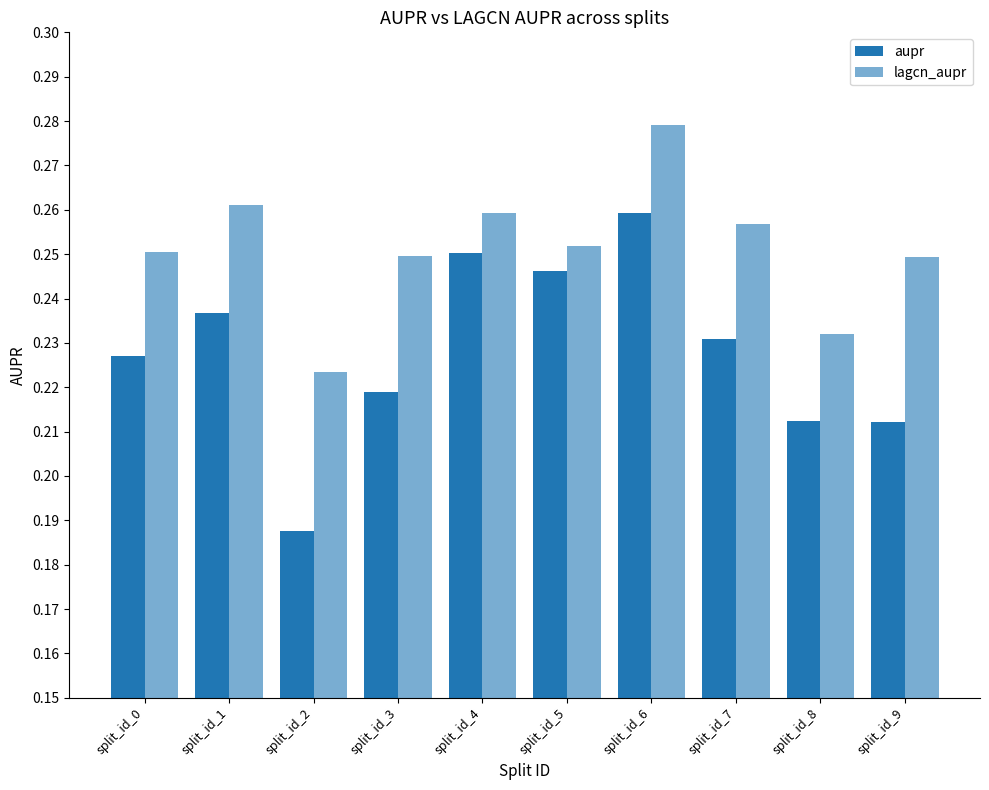

Count the number of data series in this chart.

2